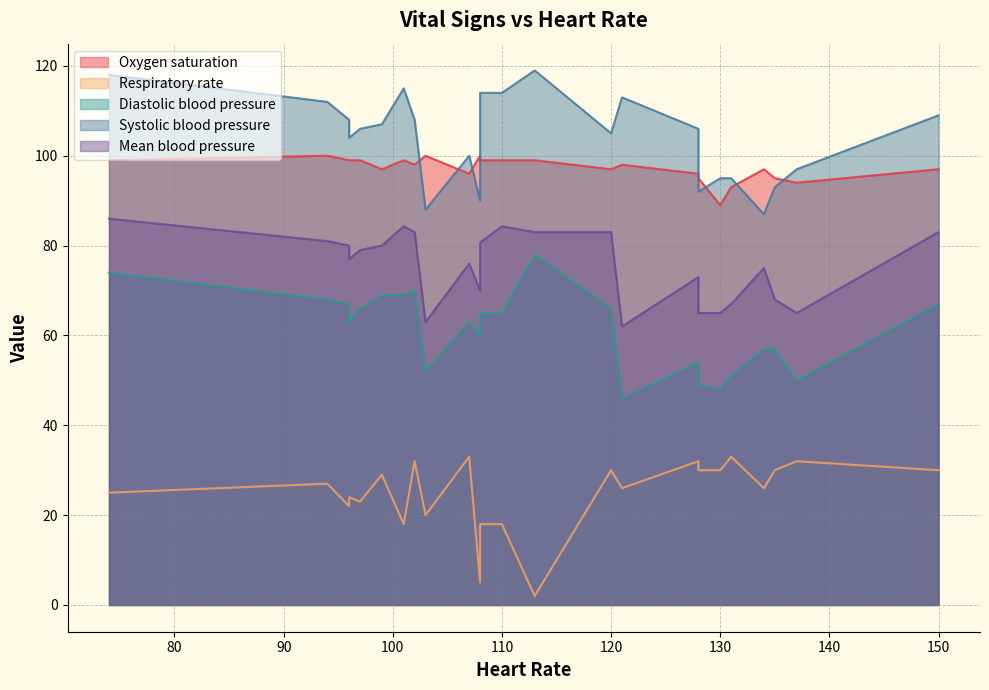

The value of Mean blood pressure at 96 is 124.9. True or false?

False